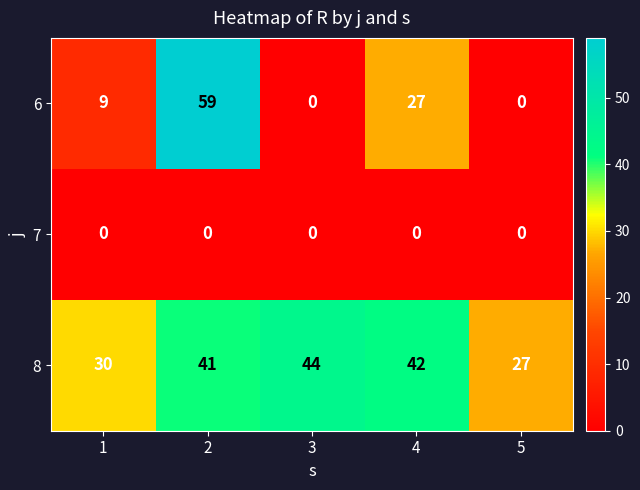

Reading left to right, transcribe all the data shown in this chart.

6: 9	59	0	27	0
7: 0	0	0	0	0
8: 30	41	44	42	27